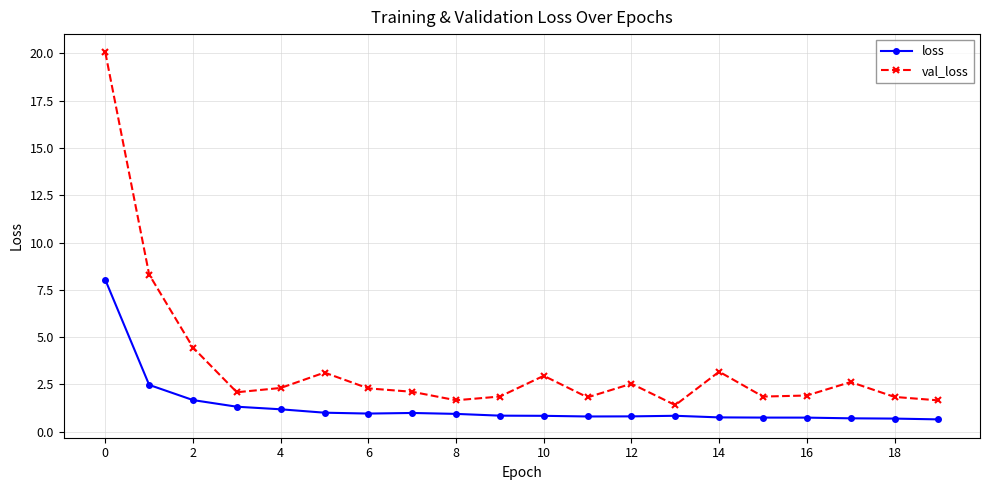

How many lines are shown in the chart?

2